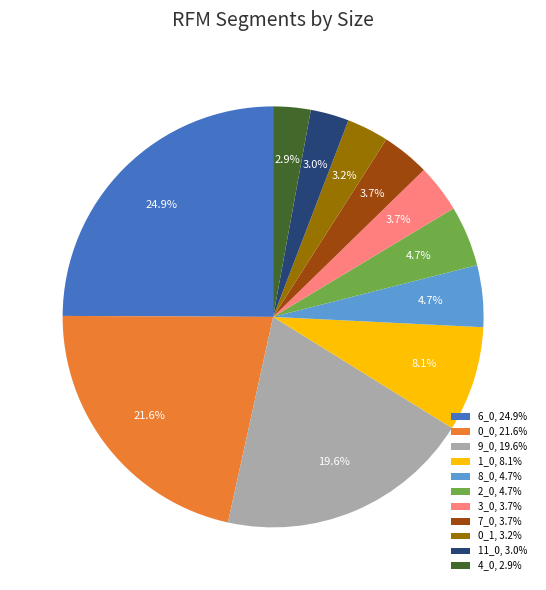

Do 1_0, 8.1% and 8_0, 4.7% together represent more than half of the pie?

No